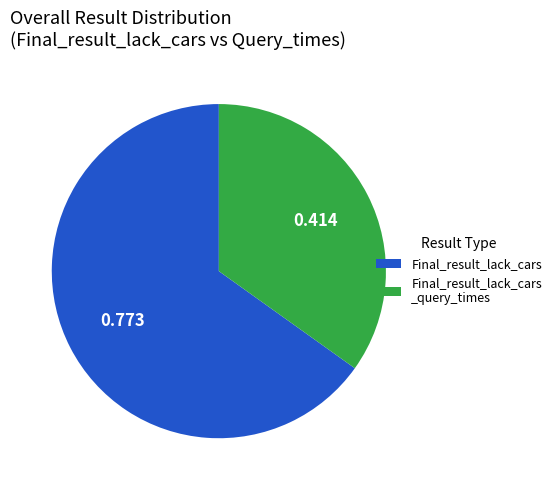

What is the largest slice in the pie chart?

Final_result_lack_cars